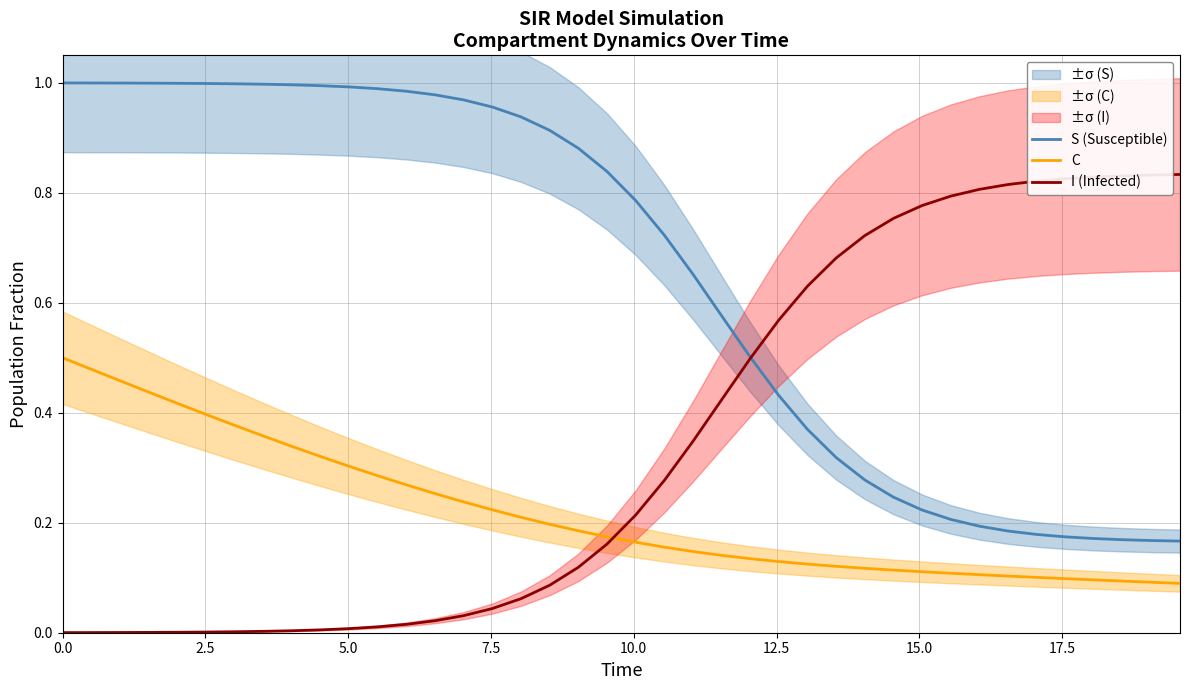

Which series ends up on top after the final intersection of I (Infected) and S (Susceptible)?

I (Infected)